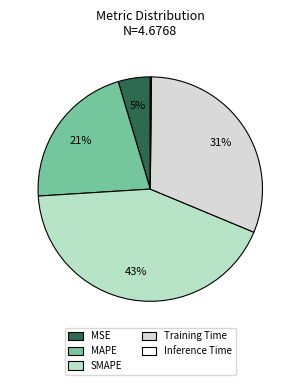

Is there any slice that represents more than half of the pie?

No